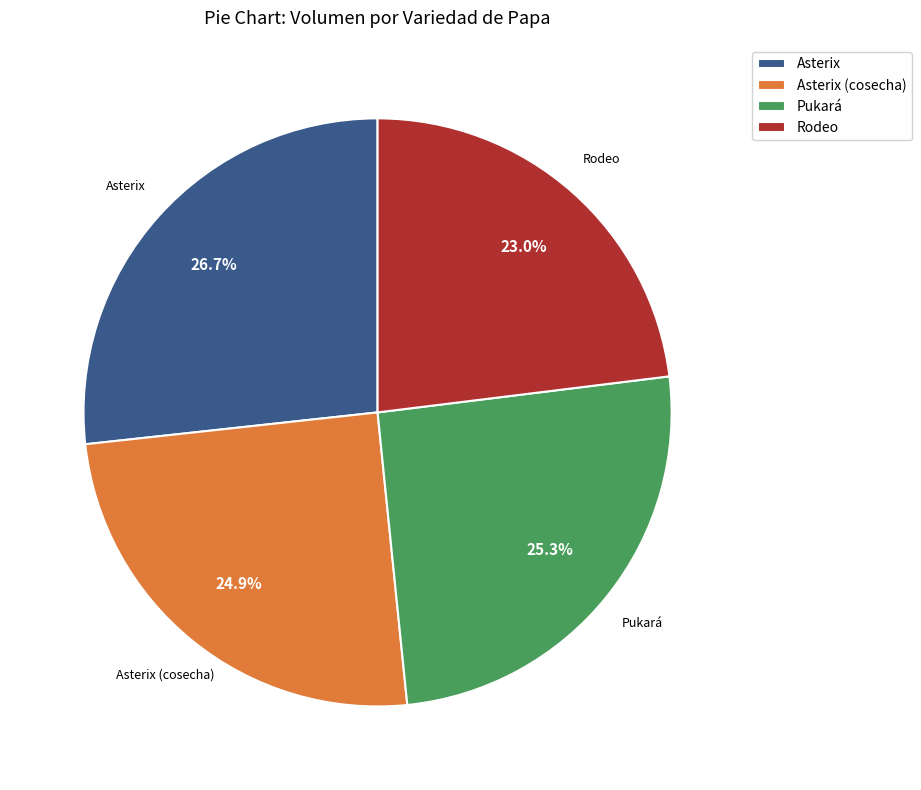

True or false: Rodeo accounts for 23% of the total.

True